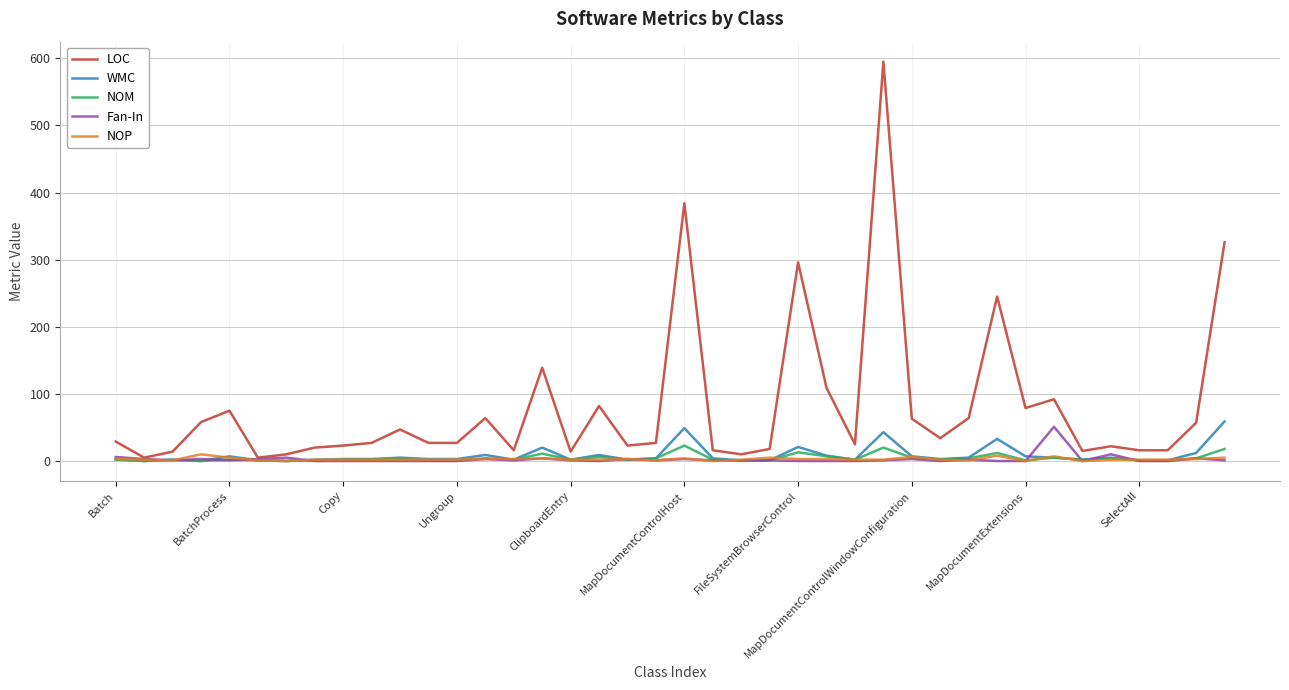

Which series has the largest total across all categories?

LOC